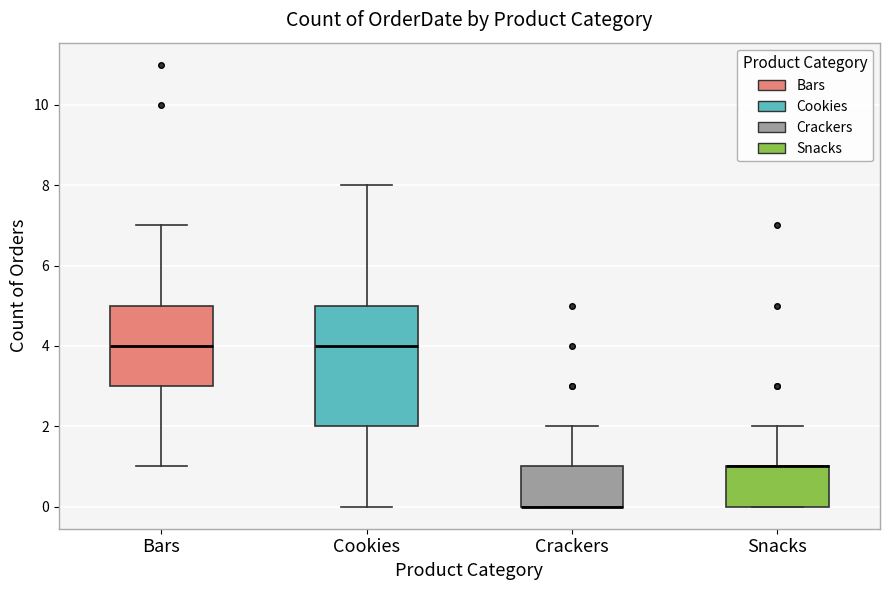

Reading left to right, transcribe this box plot: for each box, give where its median line is, the range the box spans, and where its two whiskers end, as read against the y-axis. The values are not printed on the chart, so give them approximately, as read against the axis.

Bars: median 4, box 3 to 5, whiskers 1 to 7
Cookies: median 4, box 2 to 5, whiskers 0 to 8
Crackers: median 0 (drawn on the box's lower edge), box 0 to 1, whiskers 0 to 2
Snacks: median 1 (drawn on the box's upper edge), box 0 to 1, whiskers 0 to 2